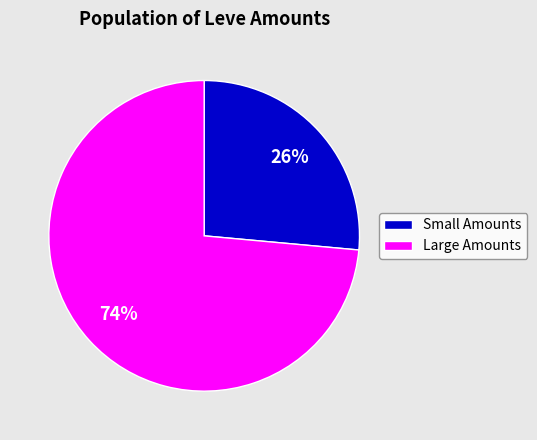

Does any single category account for the majority?

Yes